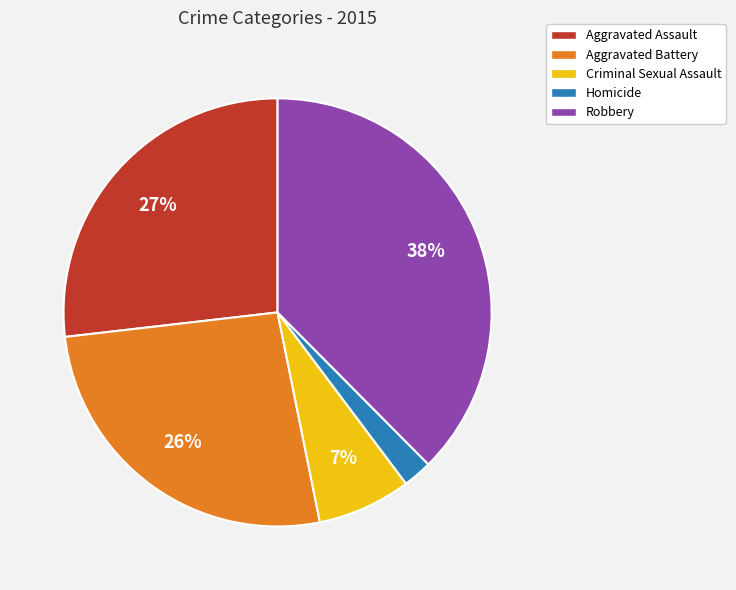

To the nearest percent, what percentage of the pie is Criminal Sexual Assault?

7%